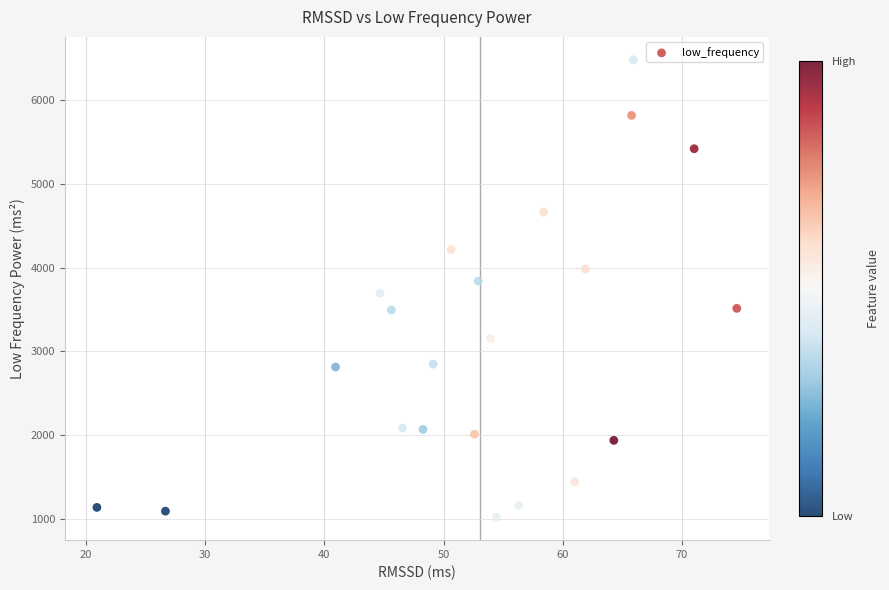

What is the range of X values (max minus min)?

53.7